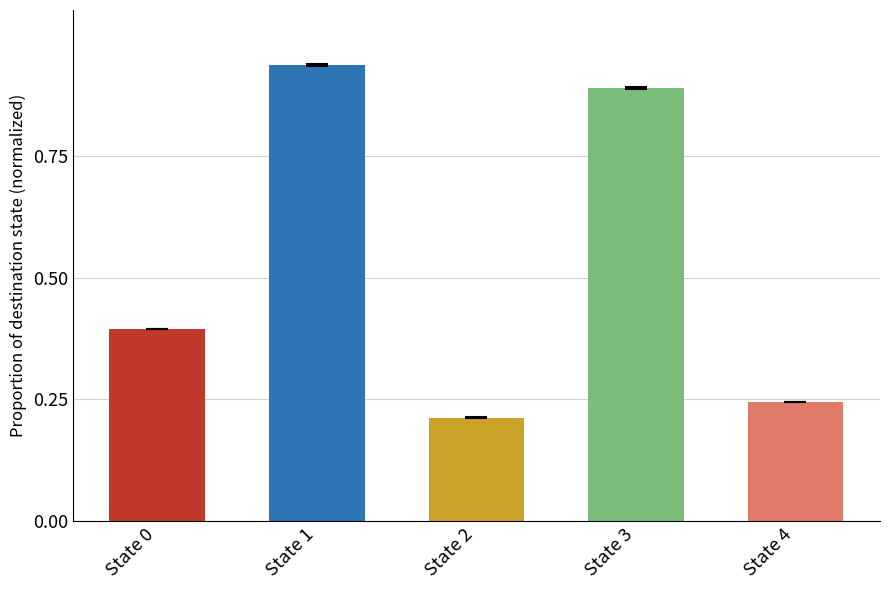

Are the bars horizontal?

No